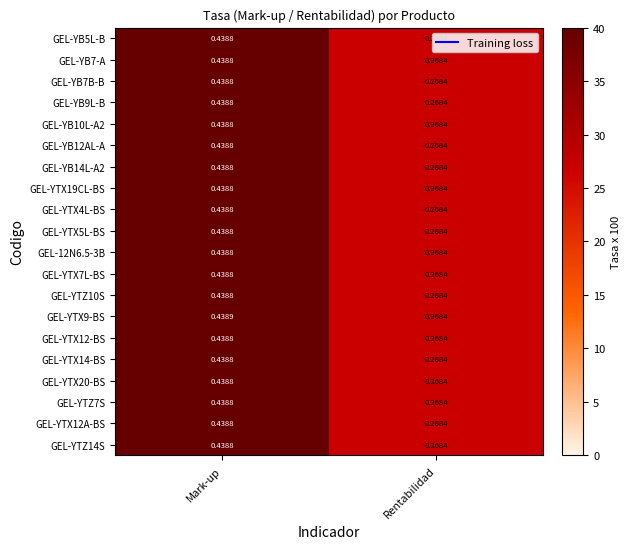

At which label is GEL-YTZ10S closest to 0?

Rentabilidad